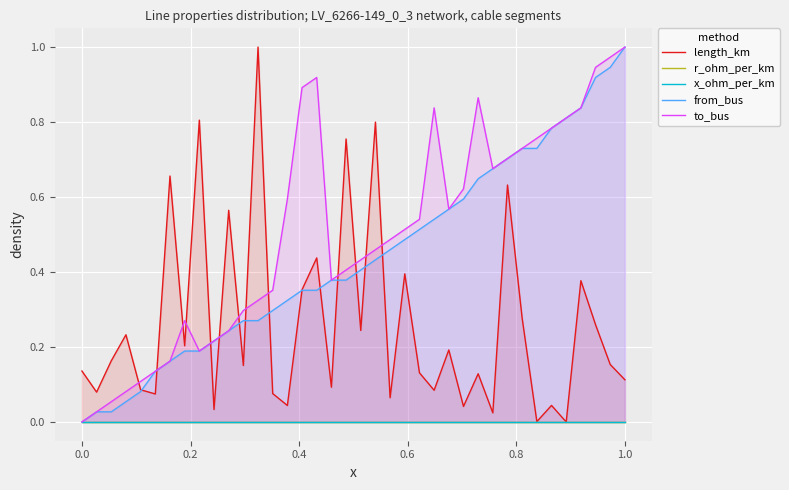

In length_km, how many points are higher than both neighbors (excluding endpoints)?

14